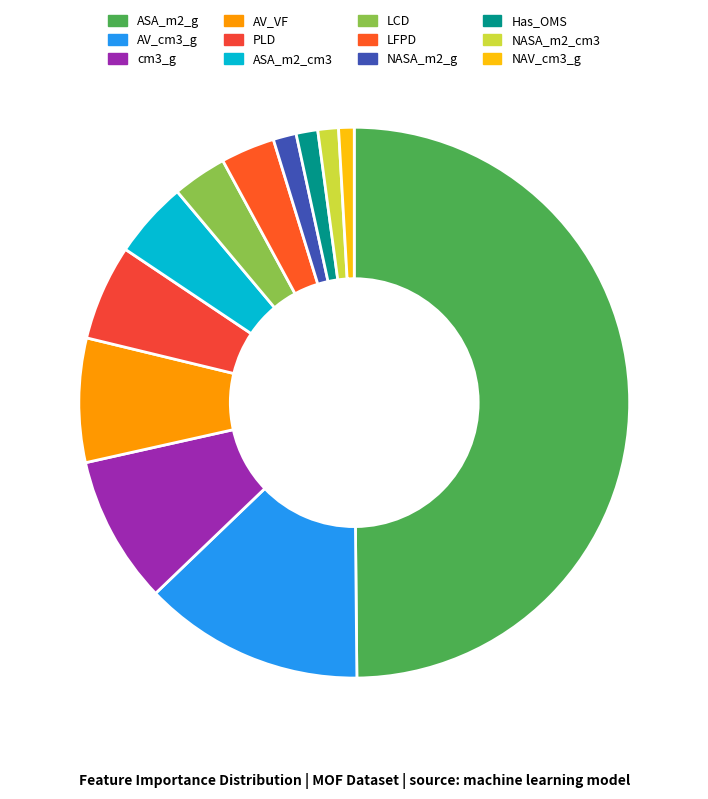

To the nearest percent, what percentage of the pie is ASA_m2_g?

50%